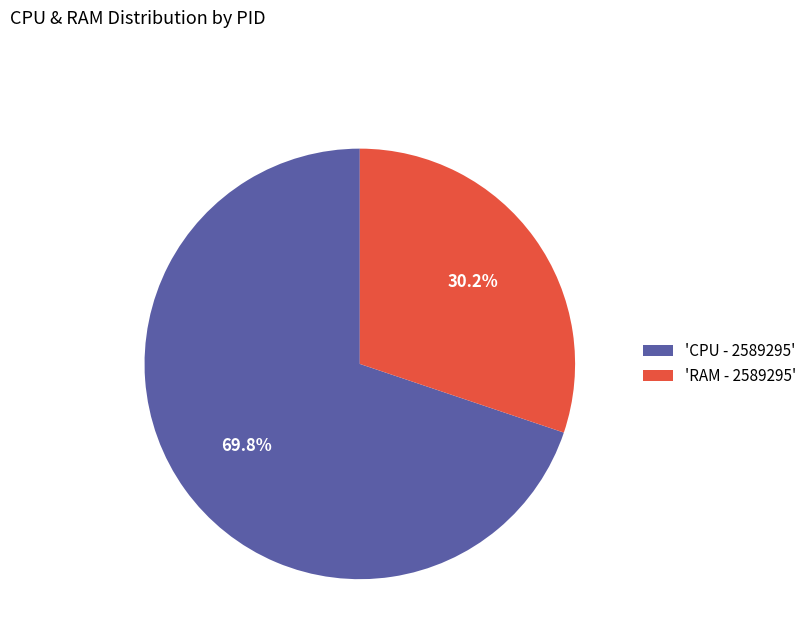

Count the number of slices in the pie.

2